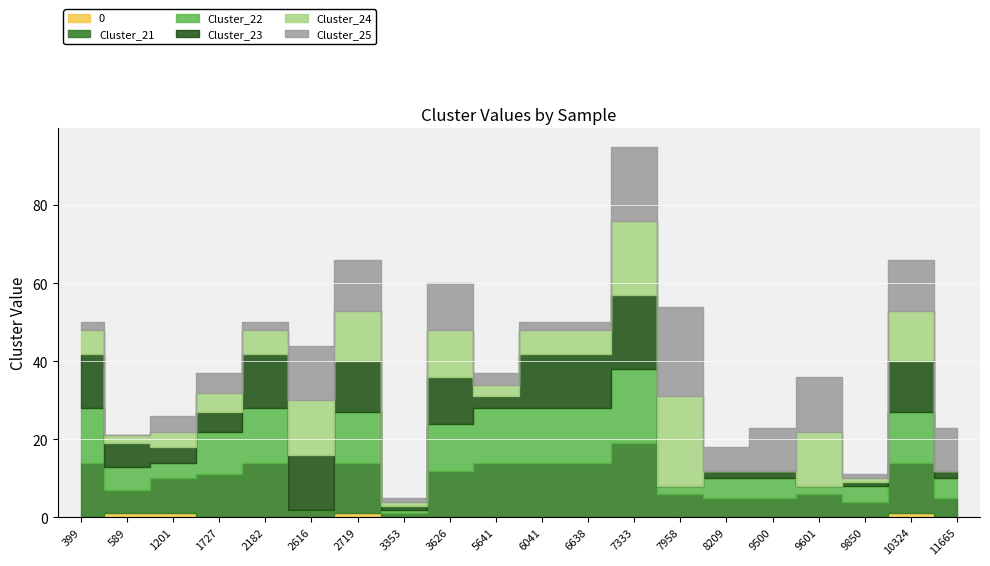

True or false: 0 and Cluster_23 intersect in this chart.

False